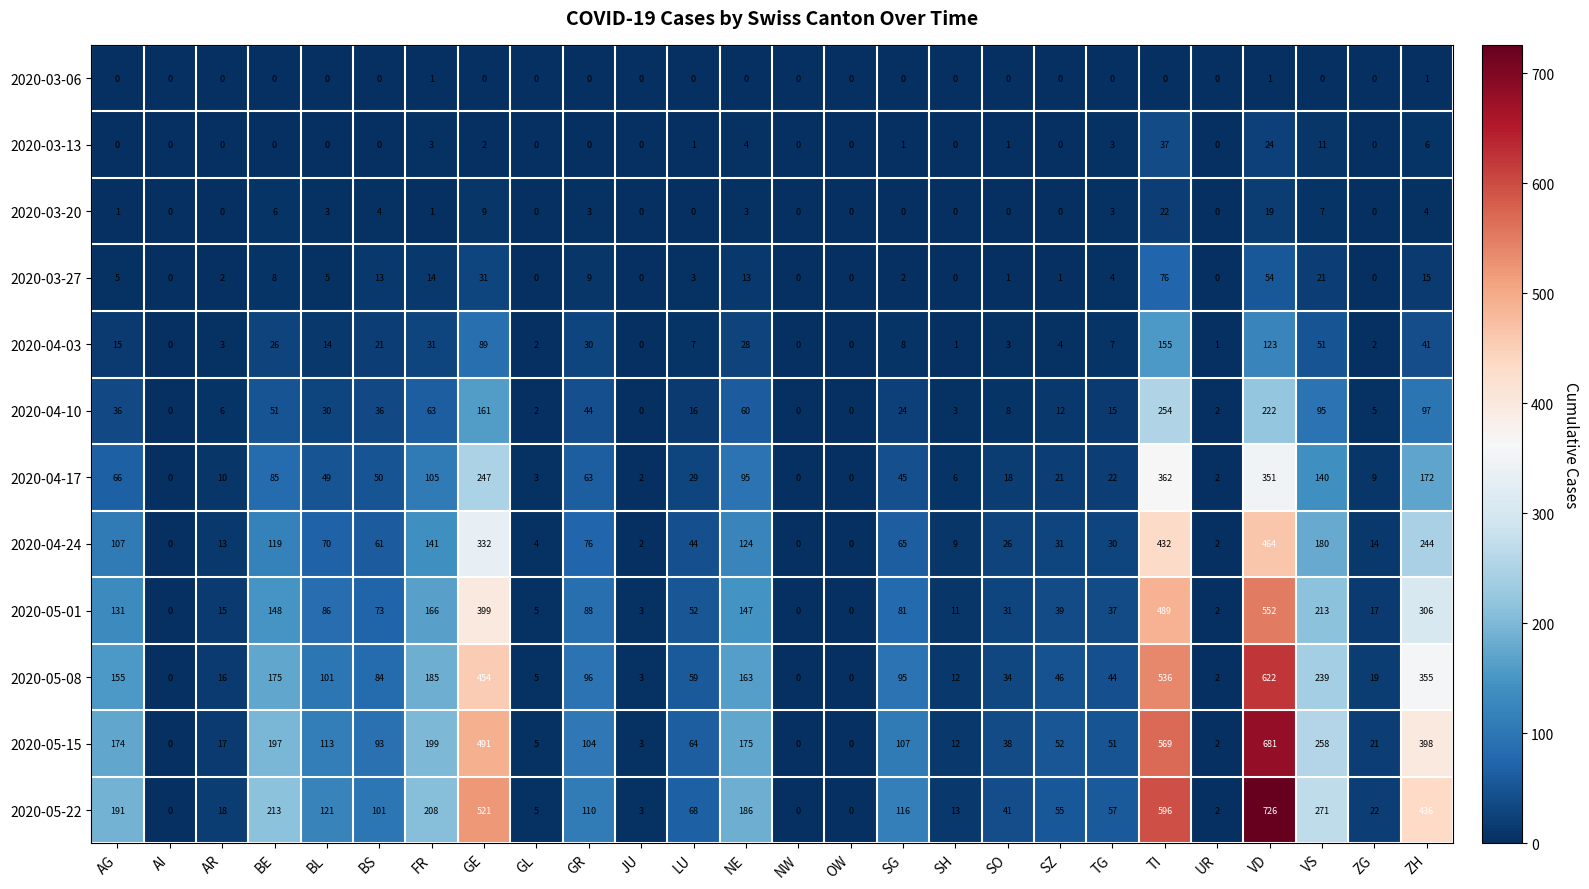

Count the number of data series in this chart.

12